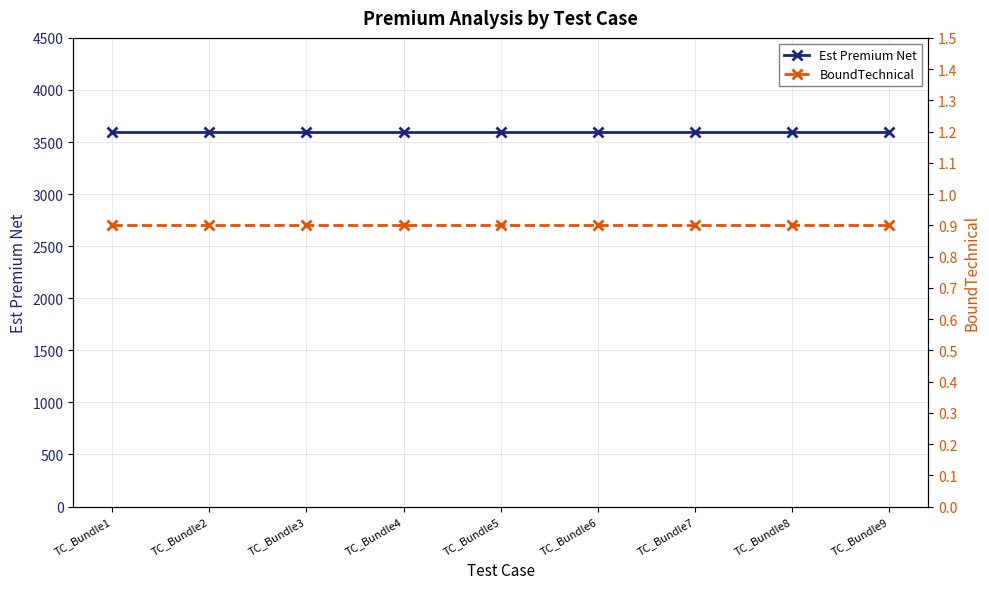

True or false: Est Premium Net and BoundTechnical intersect in this chart.

False